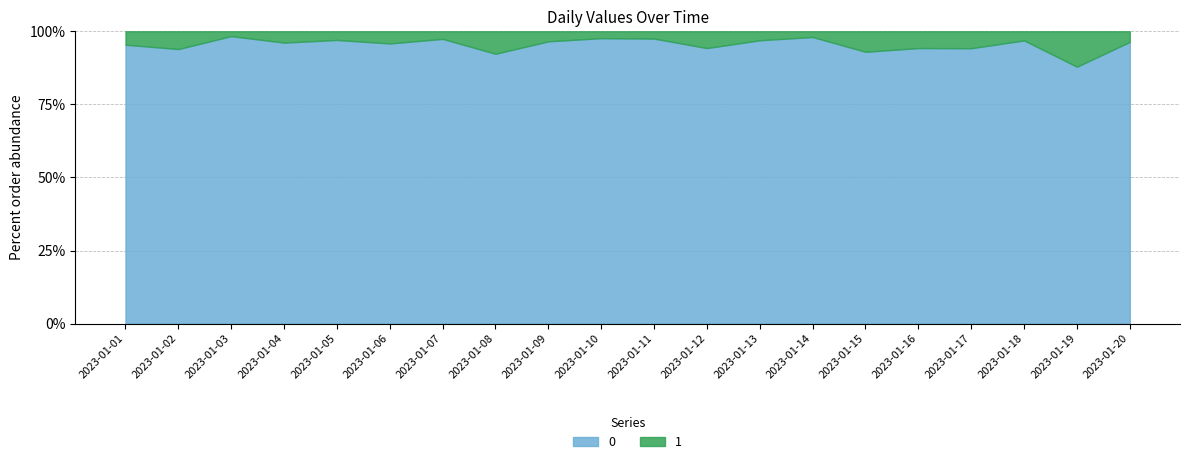

True or false: 0 has more than 0 points higher than both neighbors.

True